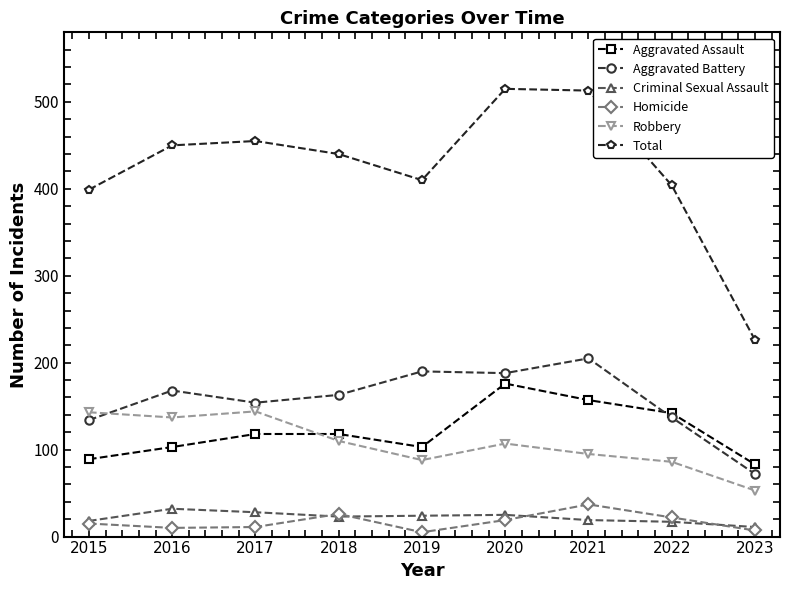

List the series in order of their peak value, lowest first.

Criminal Sexual Assault, Homicide, Robbery, Aggravated Assault, Aggravated Battery, Total